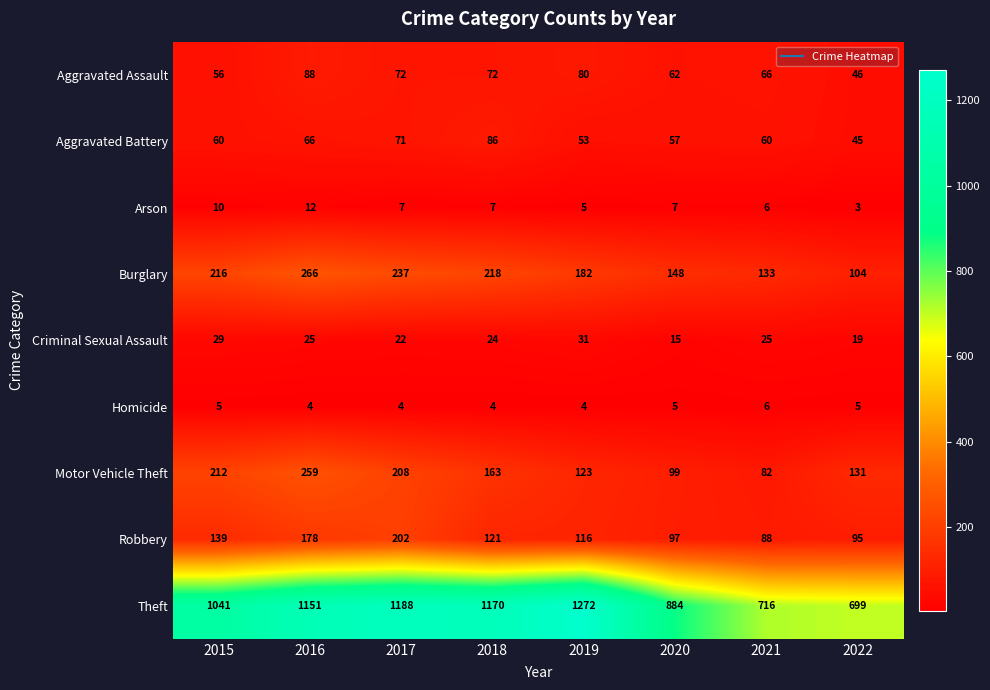

Rank the series by their maximum value, from highest to lowest.

Theft, Burglary, Motor Vehicle Theft, Robbery, Aggravated Assault, Aggravated Battery, Criminal Sexual Assault, Arson, Homicide